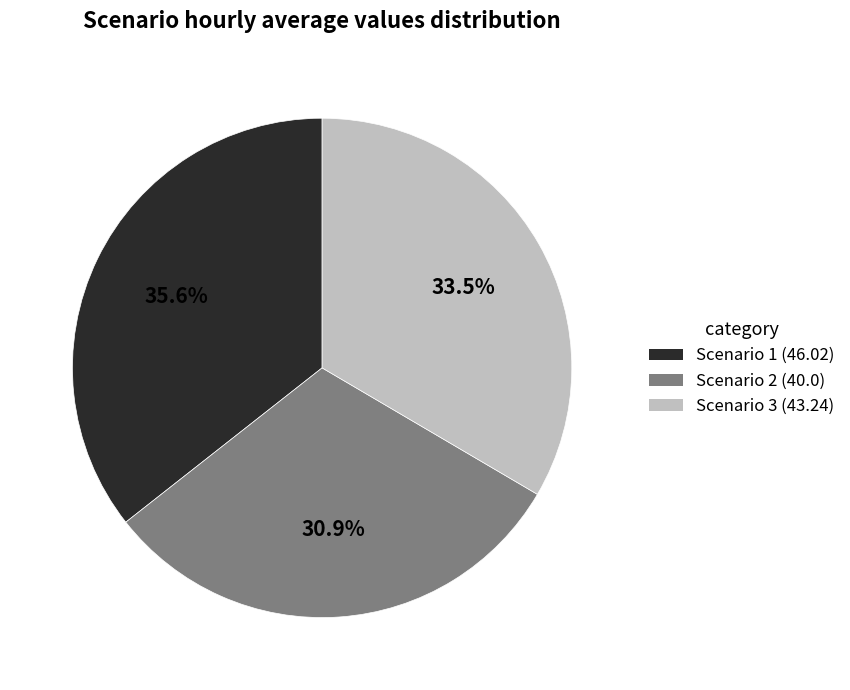

Is it true that Scenario 2 is 31% of the pie?

True